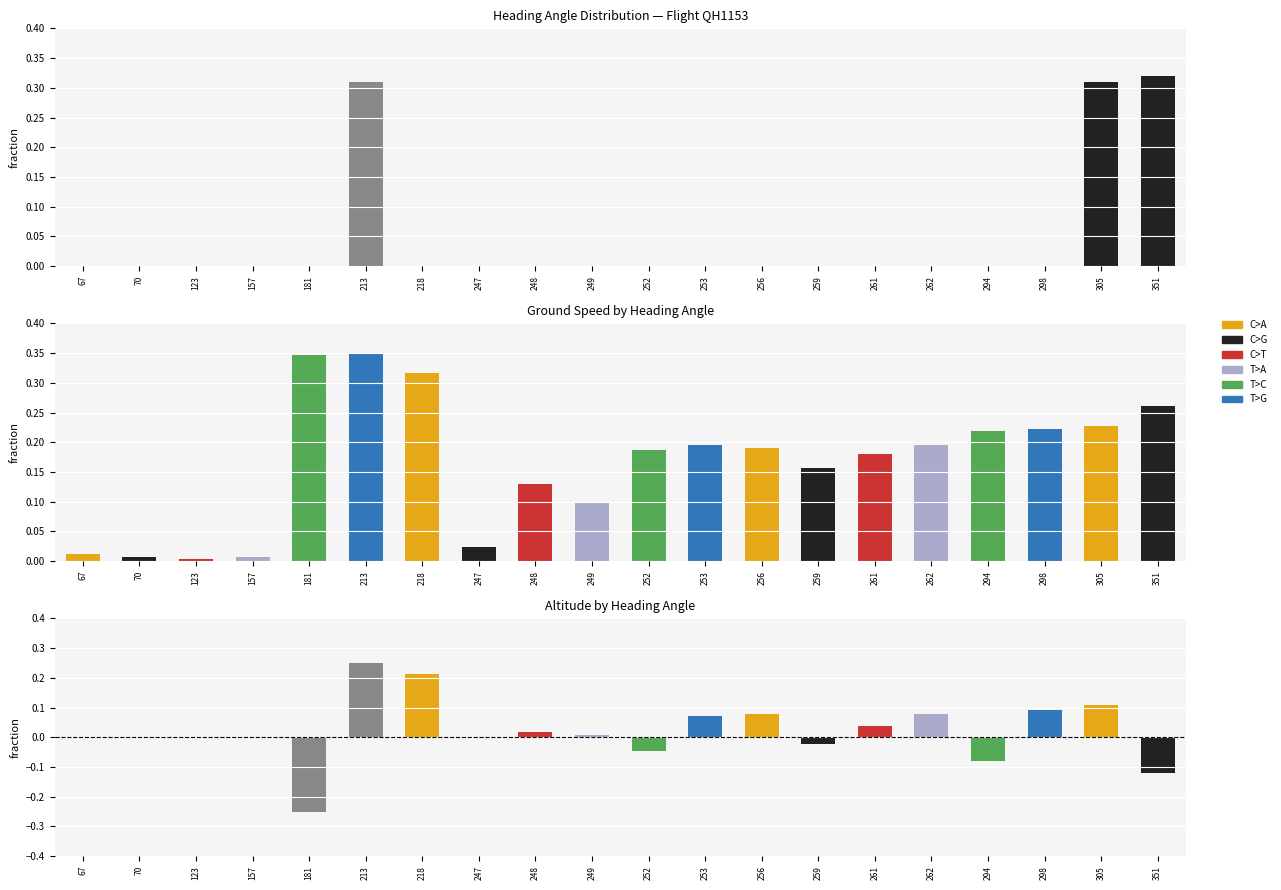

What is the difference between the second highest and minimum values in the C>G series?

0.3